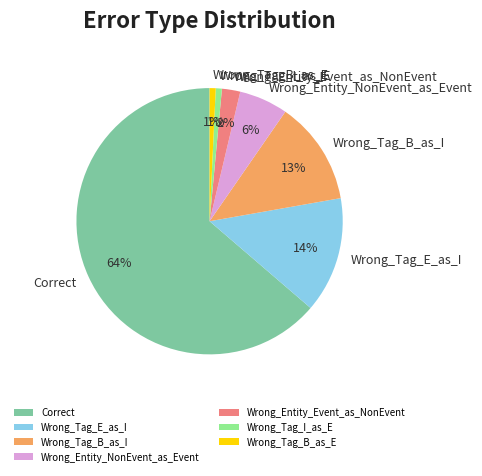

Approximately how many times larger is the value at Wrong_Tag_I_as_E compared to Wrong_Tag_E_as_I?

0.1